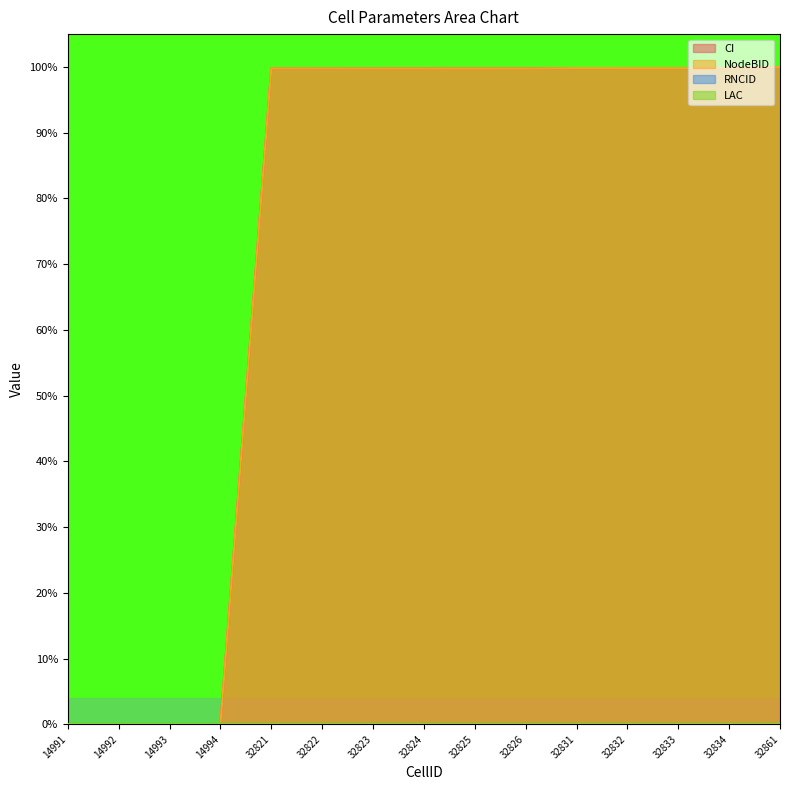

What is the value of the CI point at the 15th from the left?

100.0